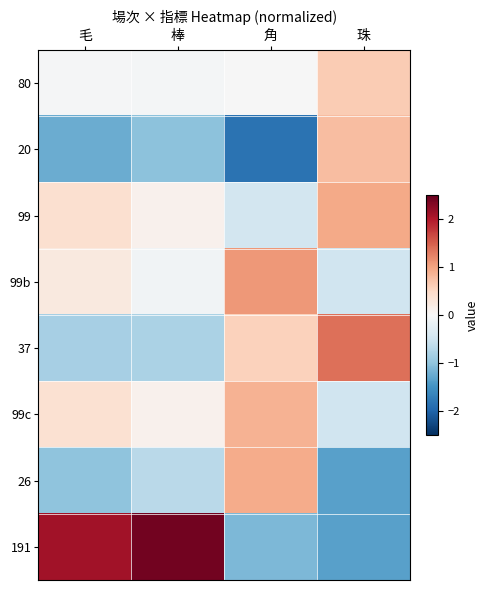

Rank the series by their maximum value, from lowest to highest.

80, 20, 99c, 26, 99, 99b, 37, 191